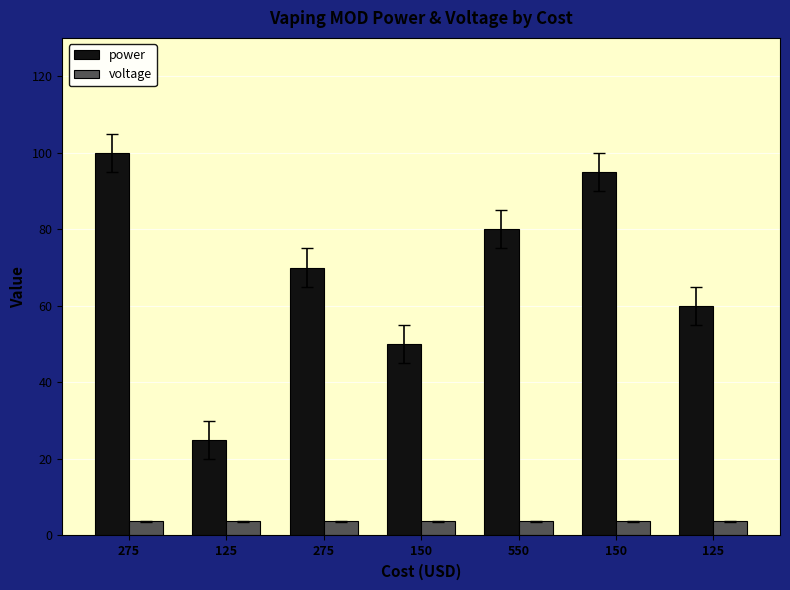

What is the maximum value shown in the chart?

100.0